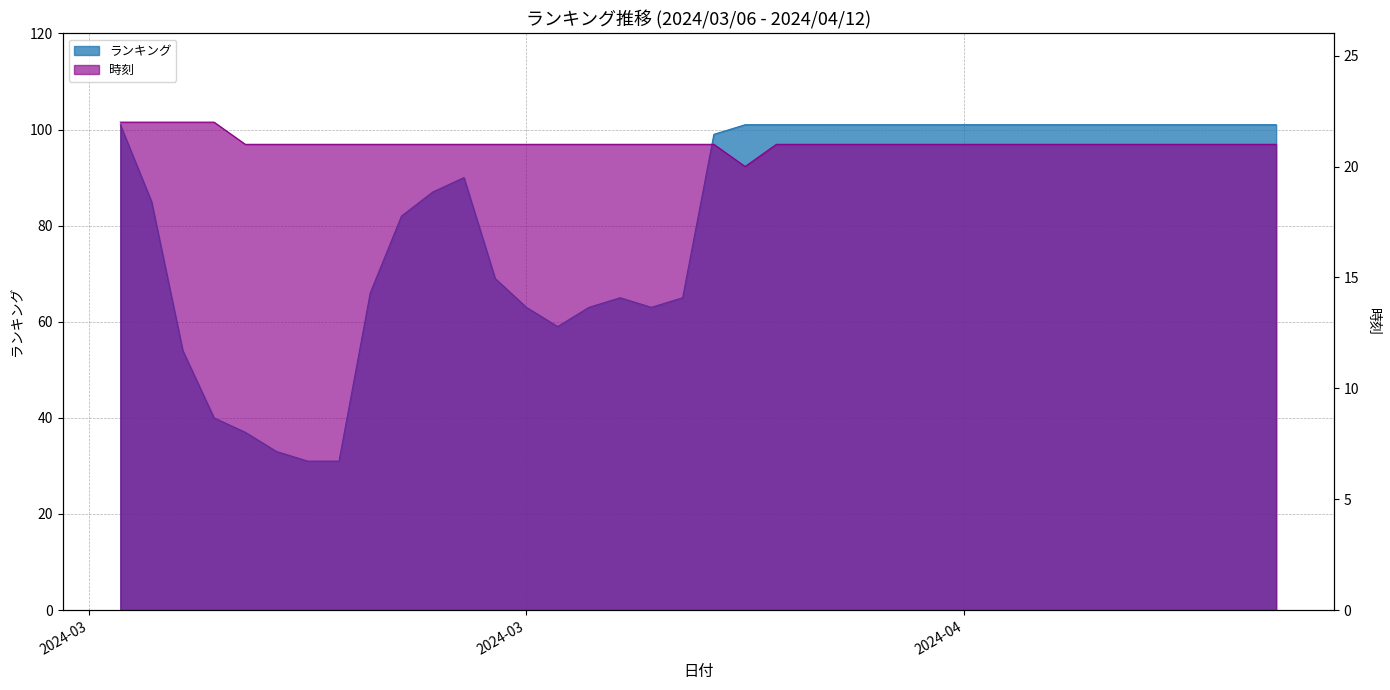

Where is ランキング nearest to the value 66?

2024/03/14